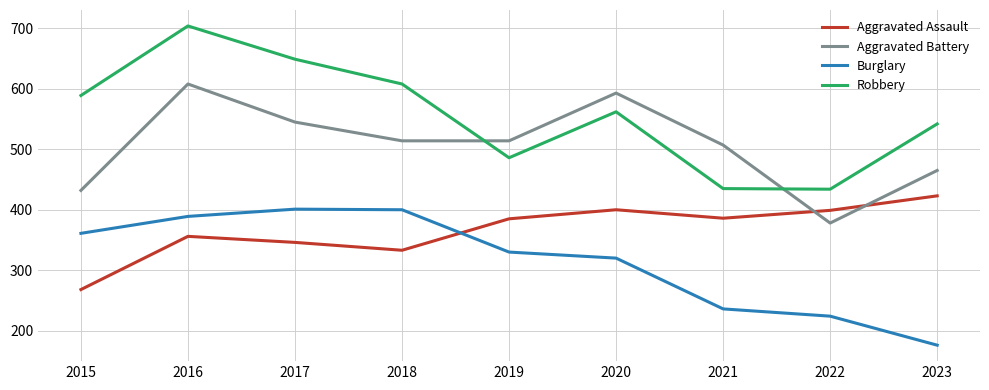

The value of Burglary at 2018 is 251. True or false?

False